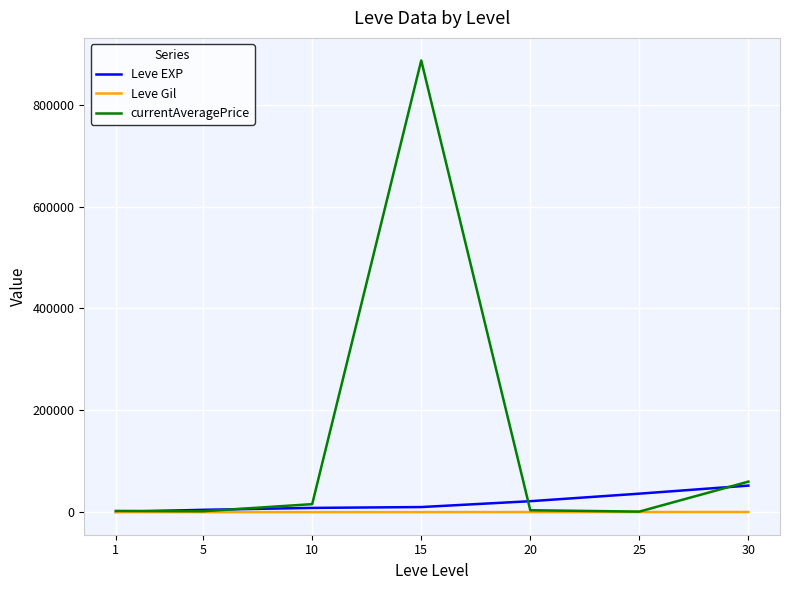

How many lines are shown in the chart?

3